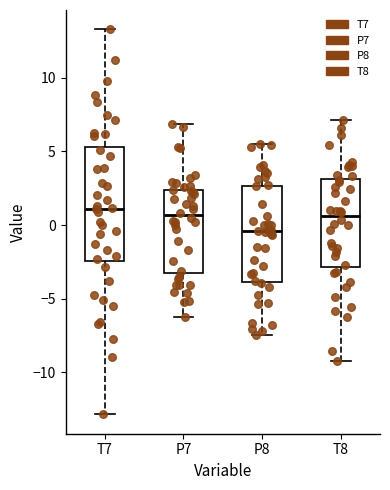

Comparing the boxes themselves (not the whiskers), which one is the tallest?

T7